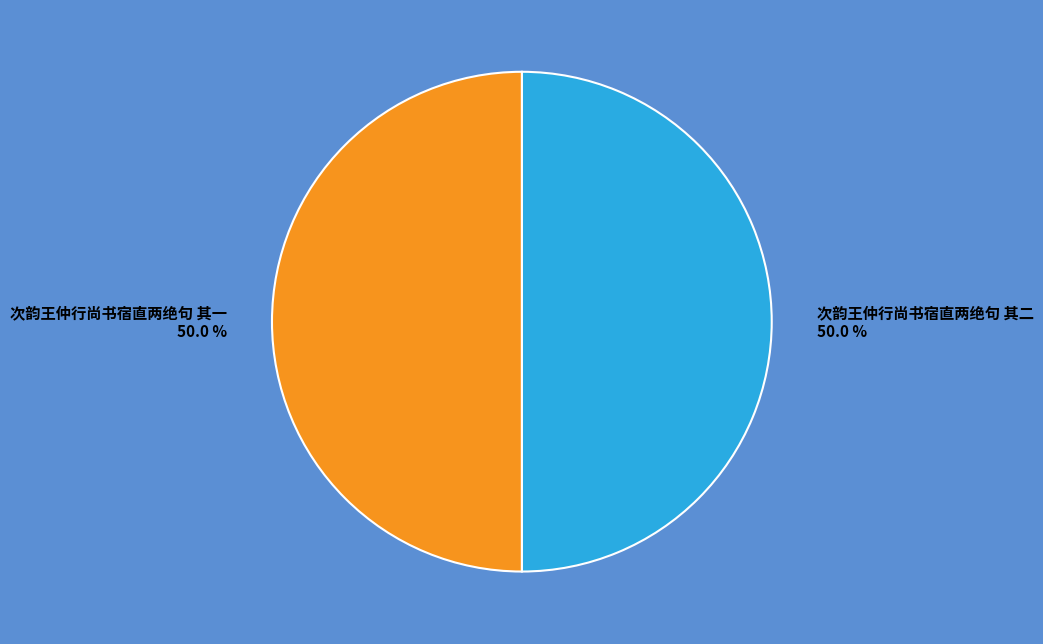

Combined, what portion of the pie is 次韵王仲行尚书宿直两绝句 其二 and 次韵王仲行尚书宿直两绝句 其一?

100.0%